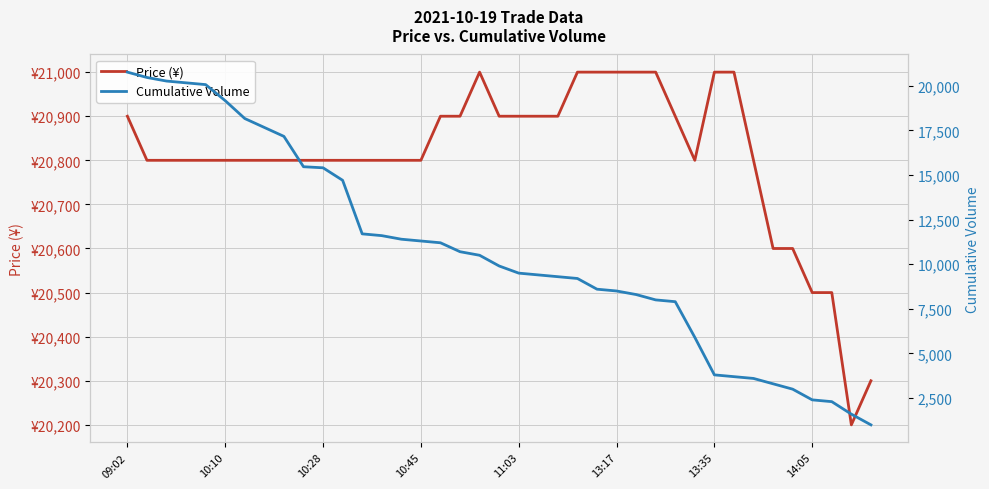

What is the difference between the second highest and minimum values in the Cumulative Volume series?

19460